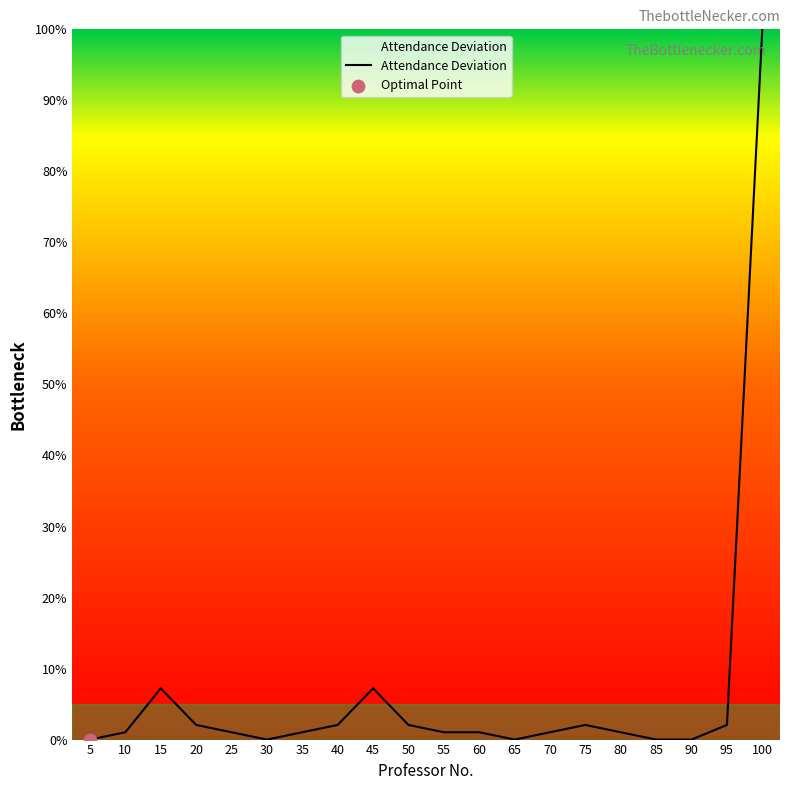

Between 40 and 65, which is larger?

40